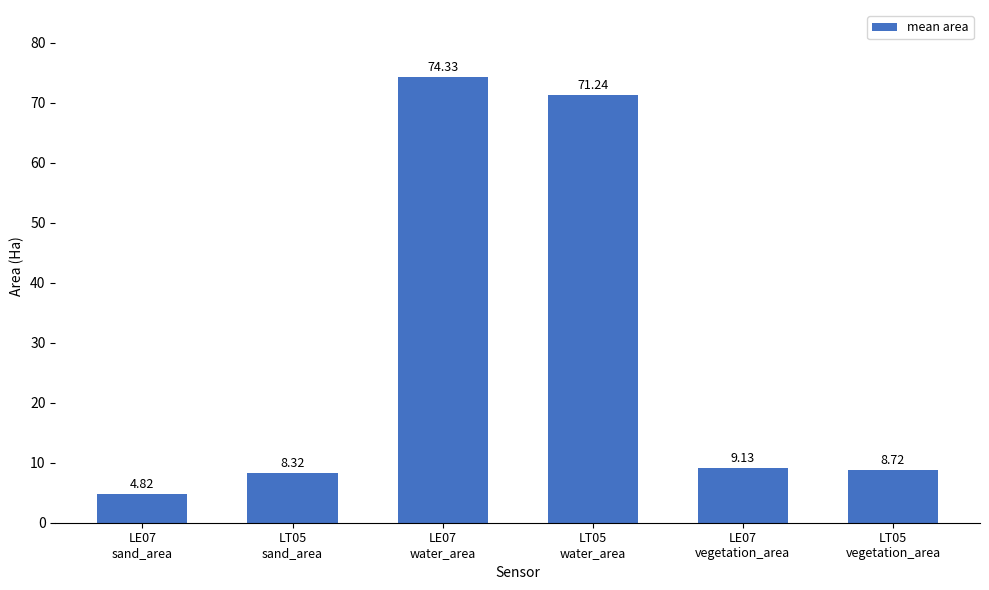

Does the chart contain any negative values?

No